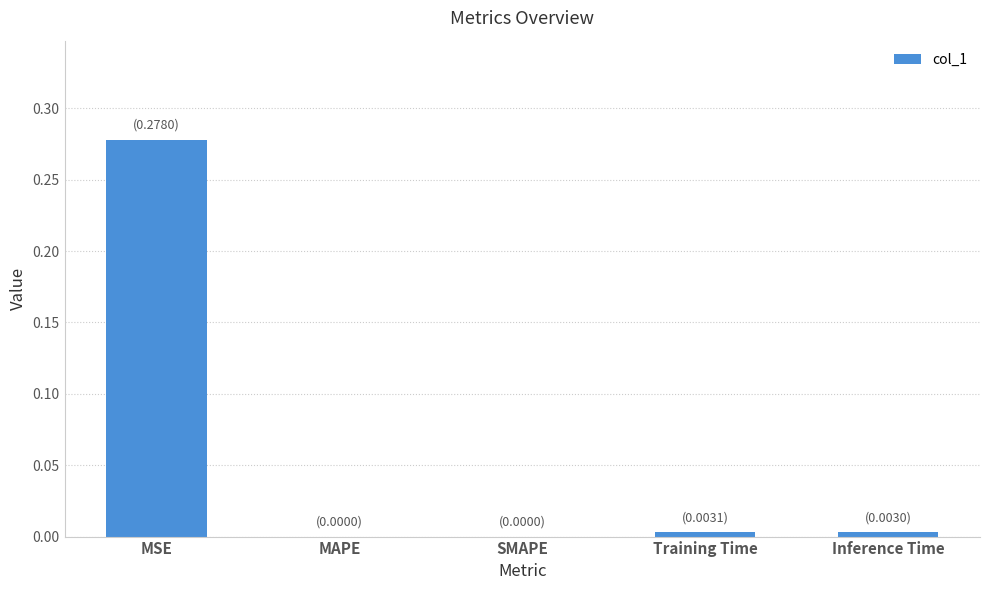

At which category does the chart reach its peak across all series?

MSE